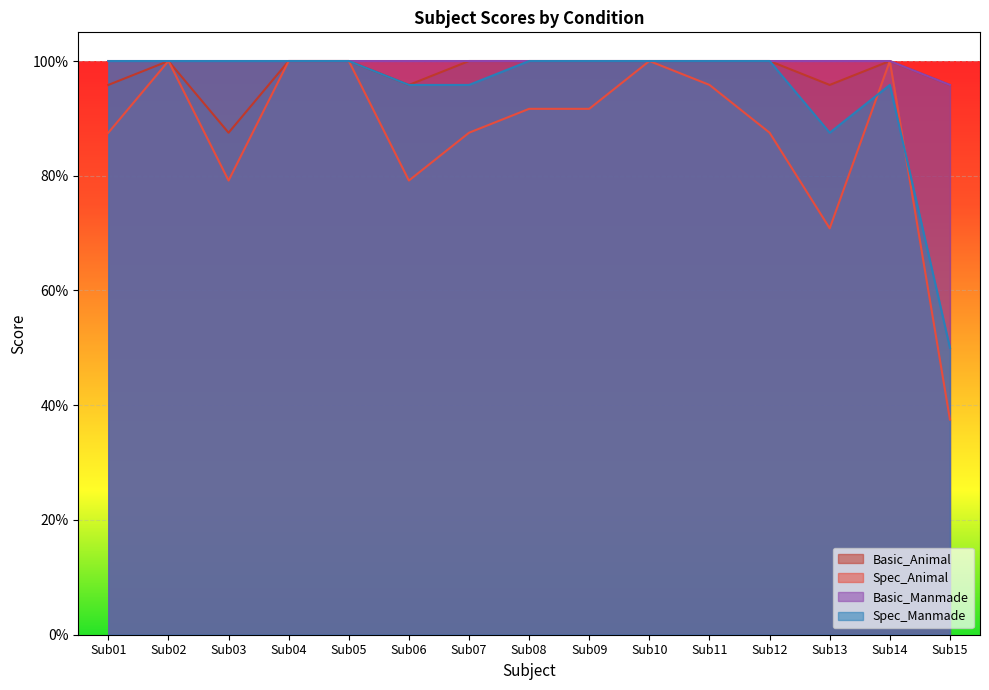

True or false: Basic_Animal and Basic_Manmade cross at least once.

False